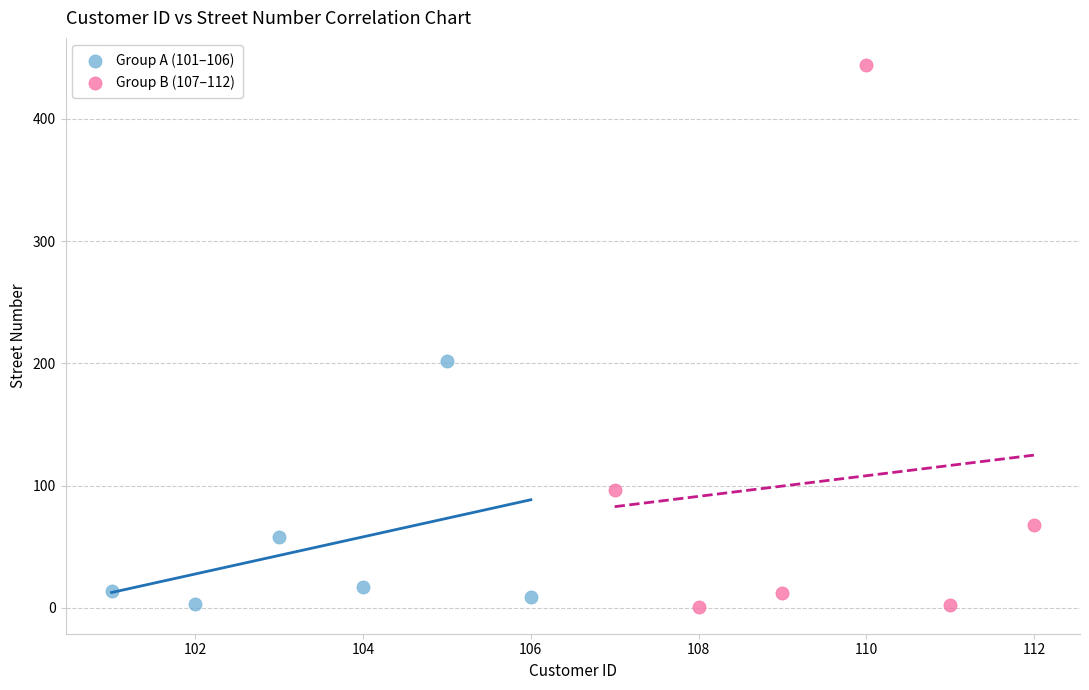

Which series reaches the maximum Y coordinate?

Group B (107–112)